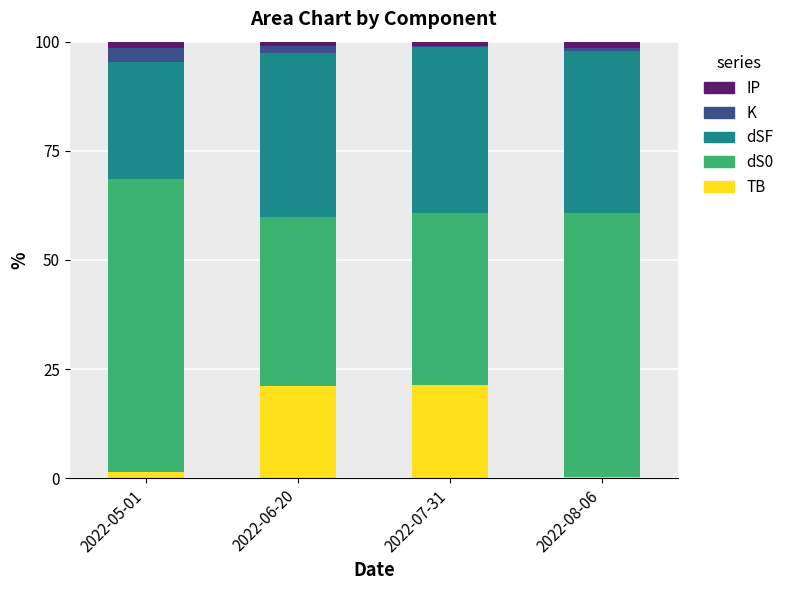

What is the maximum value for TB?

21.4